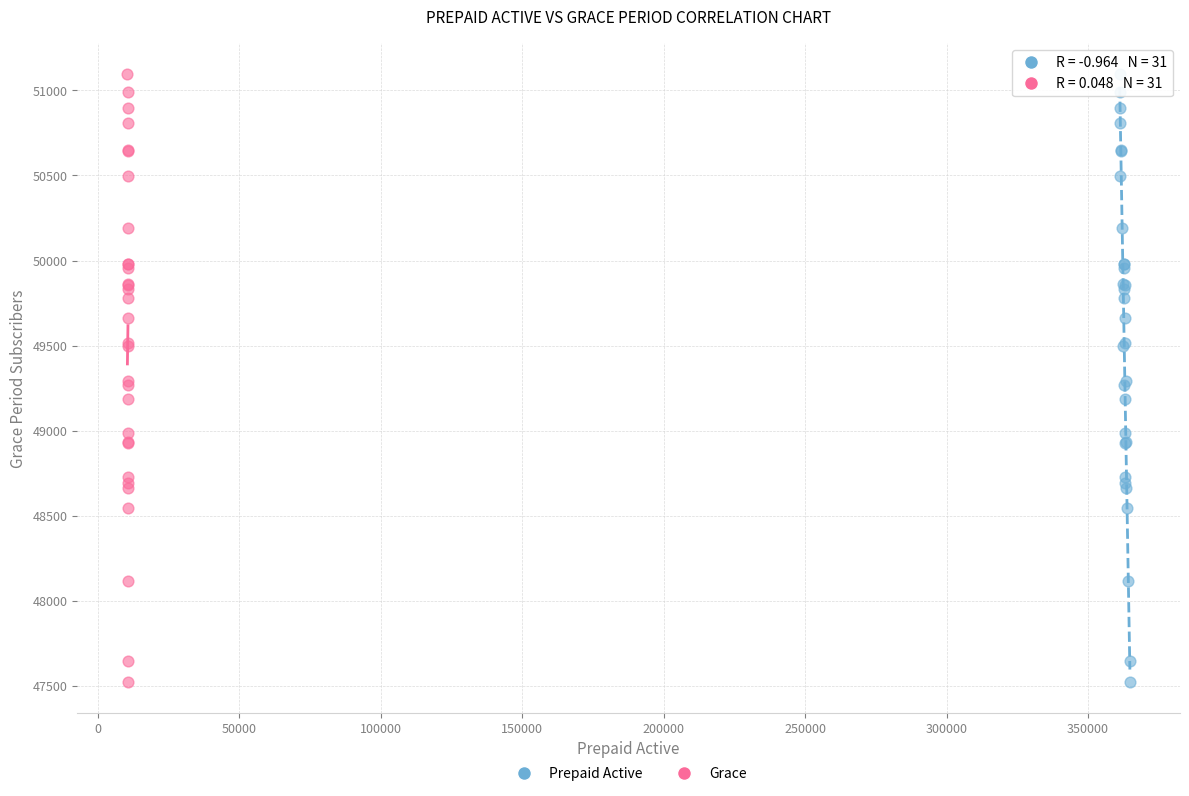

What are all the series names shown in the legend?

Prepaid Active, Grace